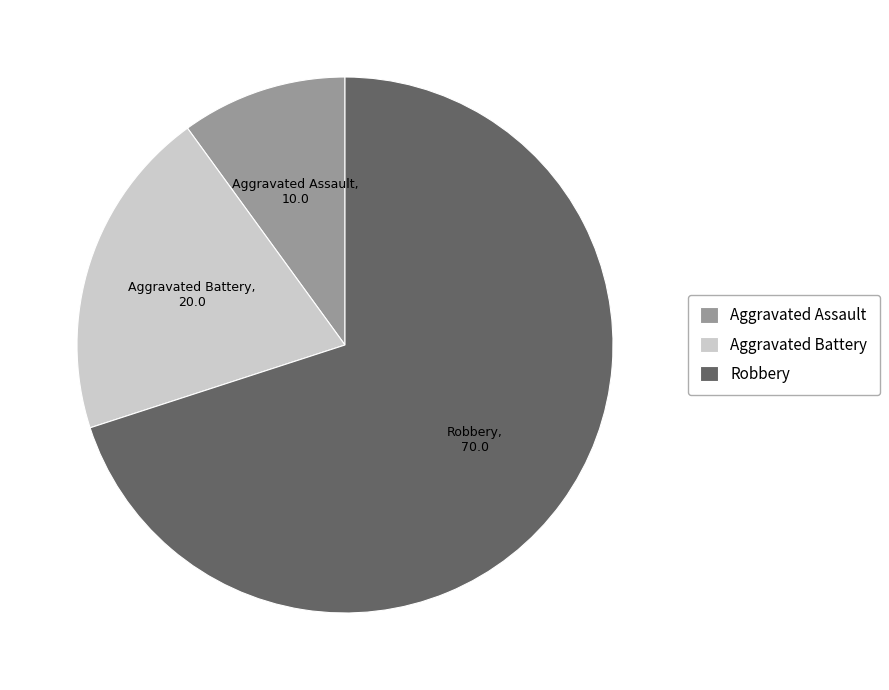

Do Aggravated Assault and Robbery together represent more than half of the pie?

Yes